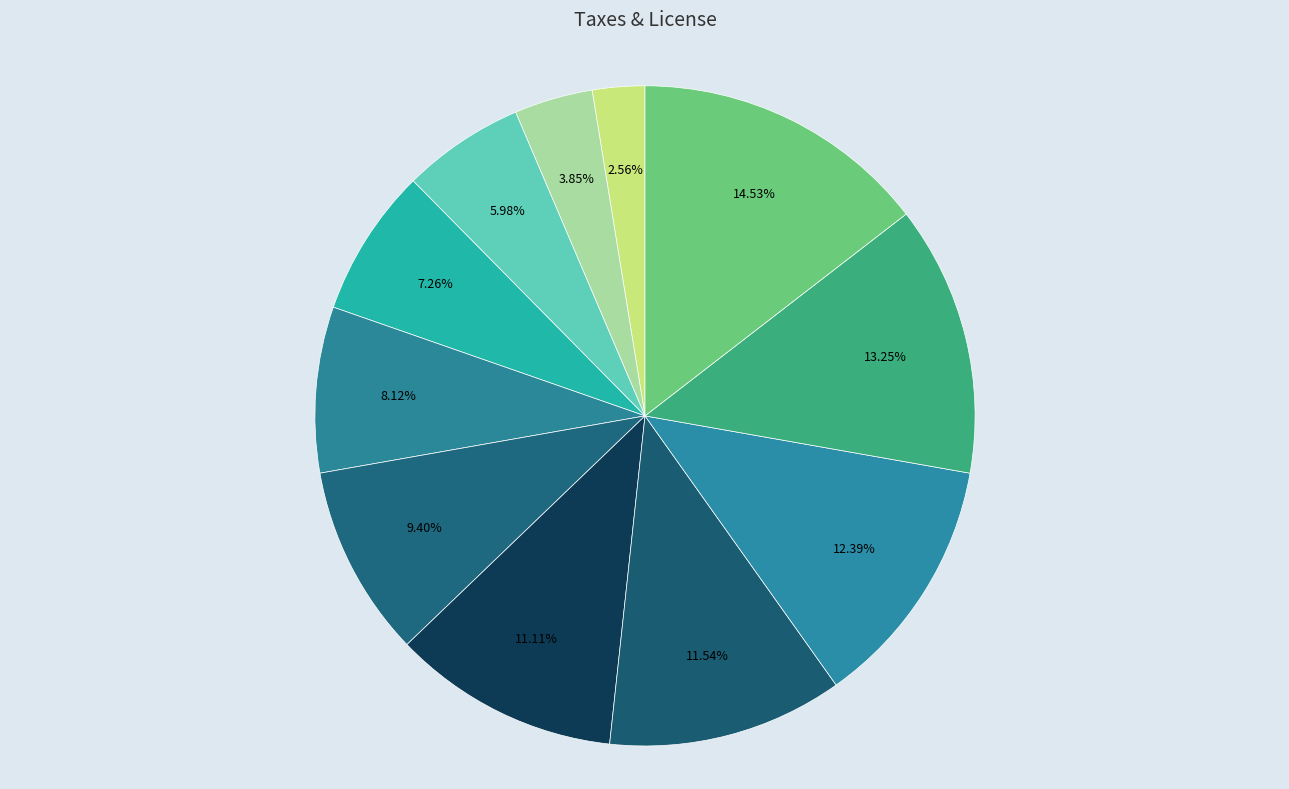

How many segments does this pie chart have?

11